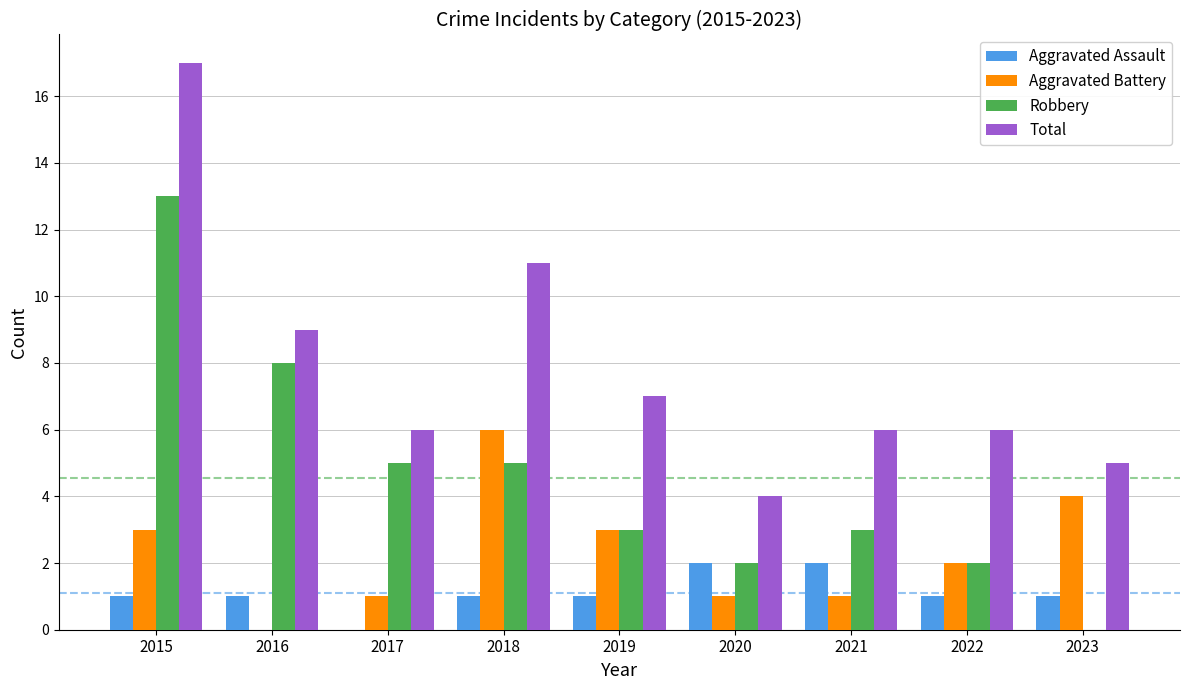

Count the Aggravated Battery values in the range 1 to 3.

6